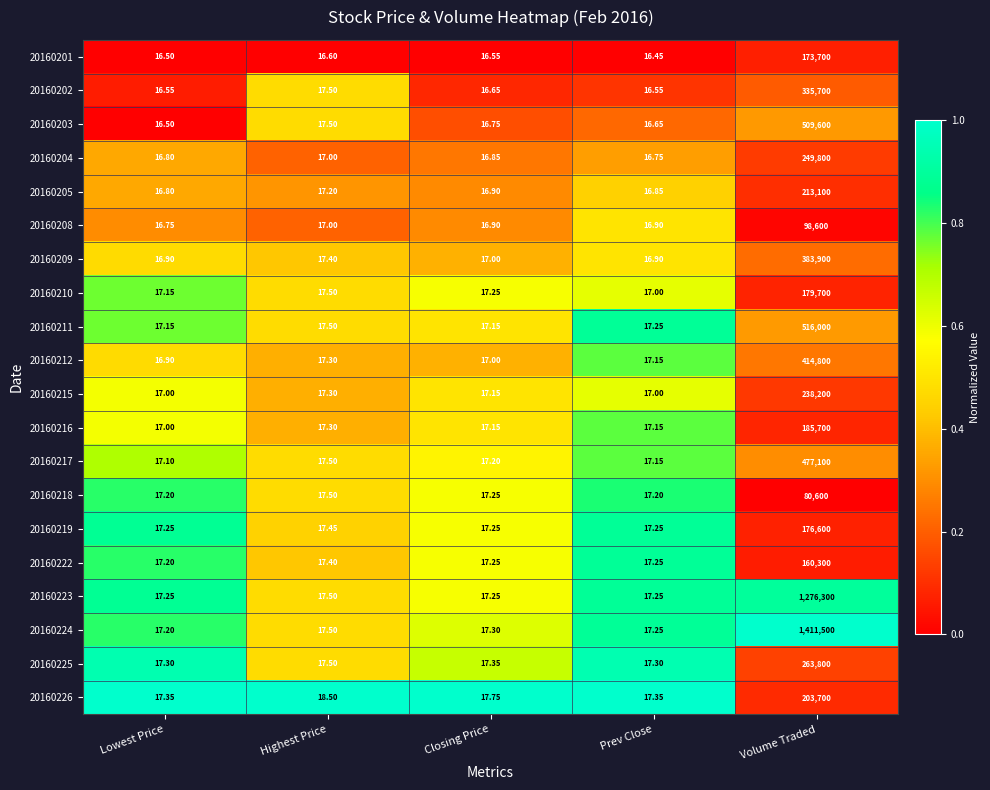

Which category has the highest value across all series?

Volume Traded